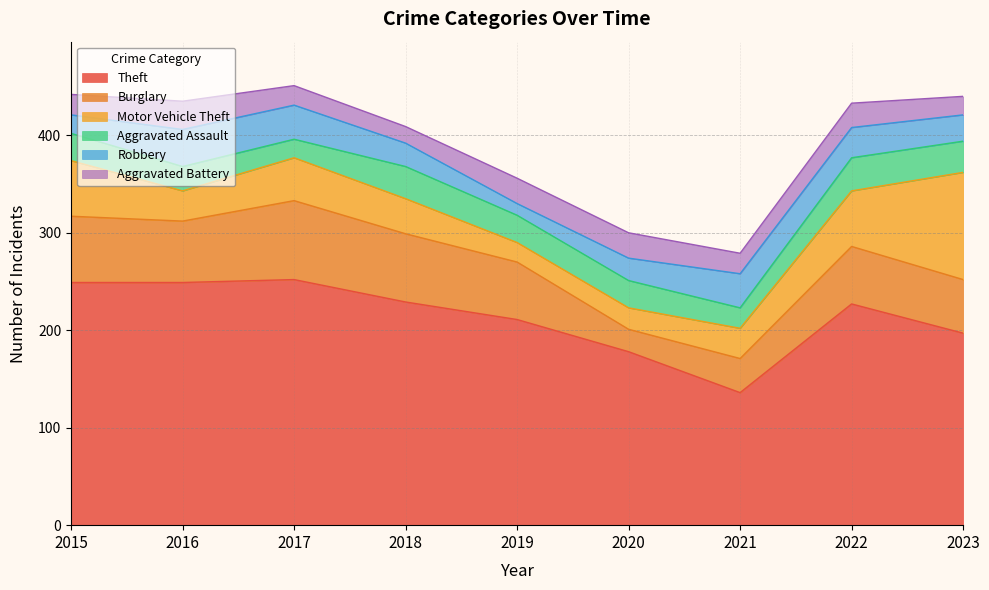

At which label is Robbery closest to 25?

2018